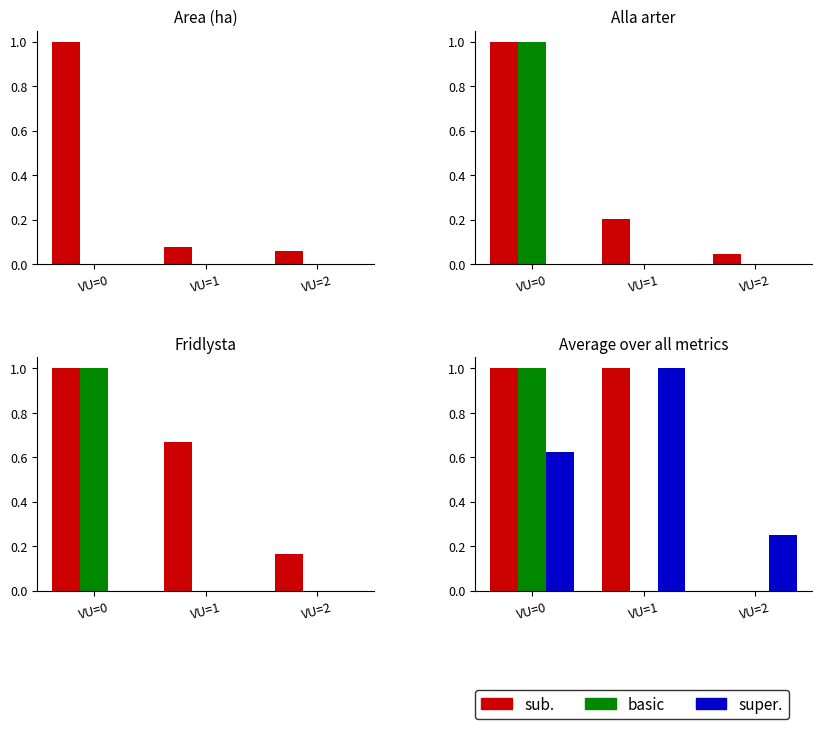

Is the value of sub. at VU=2 greater than the value of basic at VU=2?

No